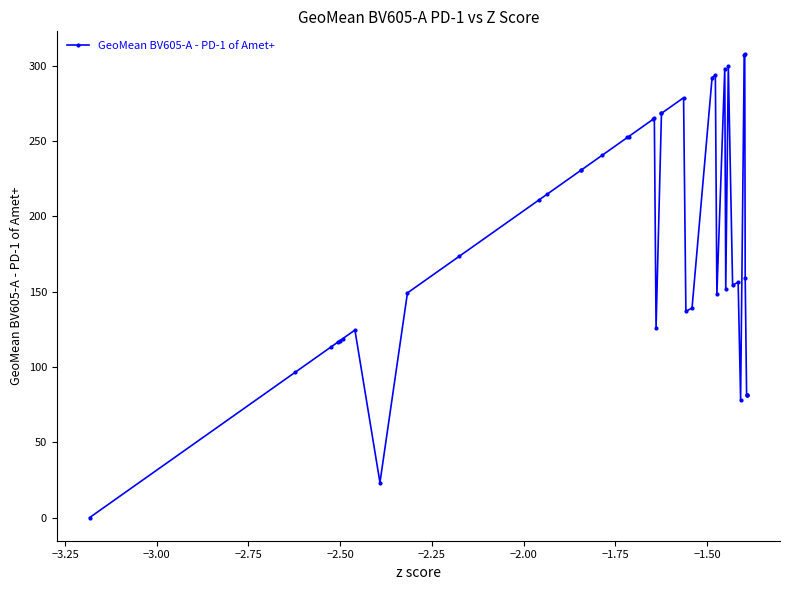

What is the value of the 7th point from the left?

124.5